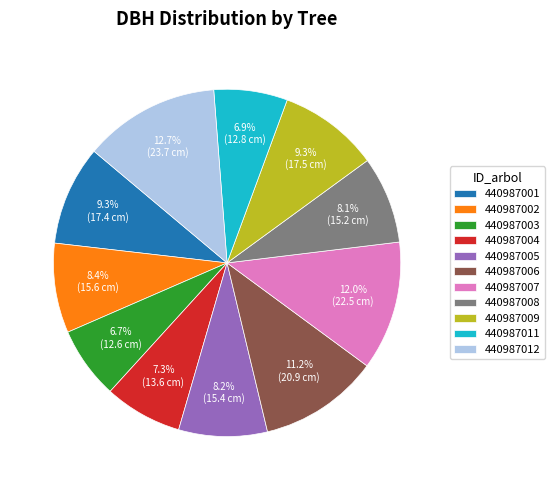

What is the ratio of the value at 440987008 to the value at 440987004?

1.1